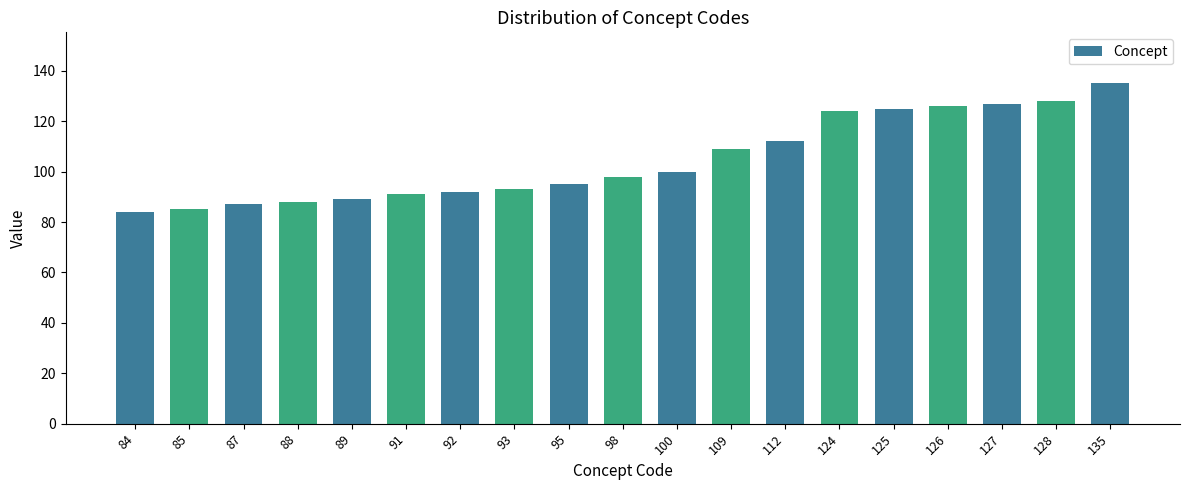

Approximately how many times larger is the value at 91 compared to 88?

1.0